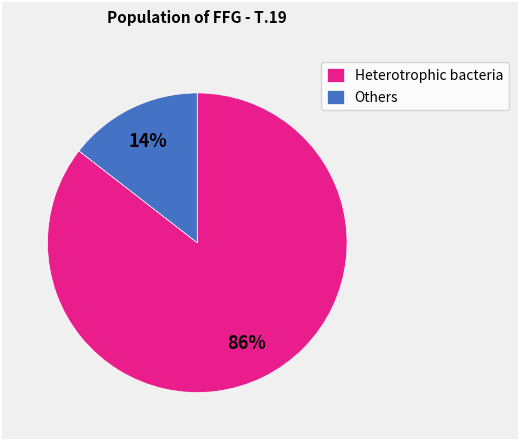

To the nearest percent, what percentage of the pie is Others?

14%